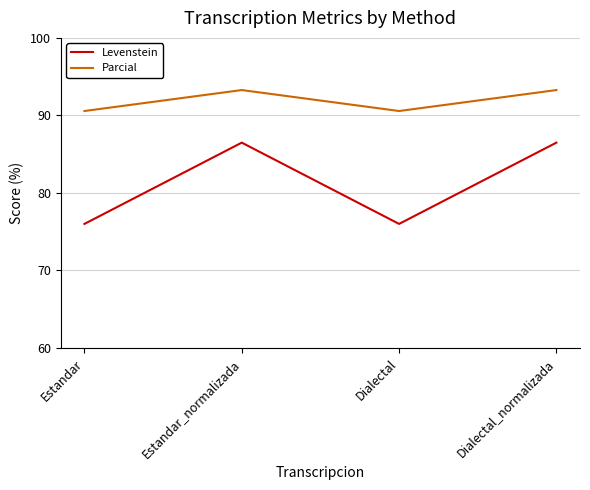

What position from the right is Dialectal?

2